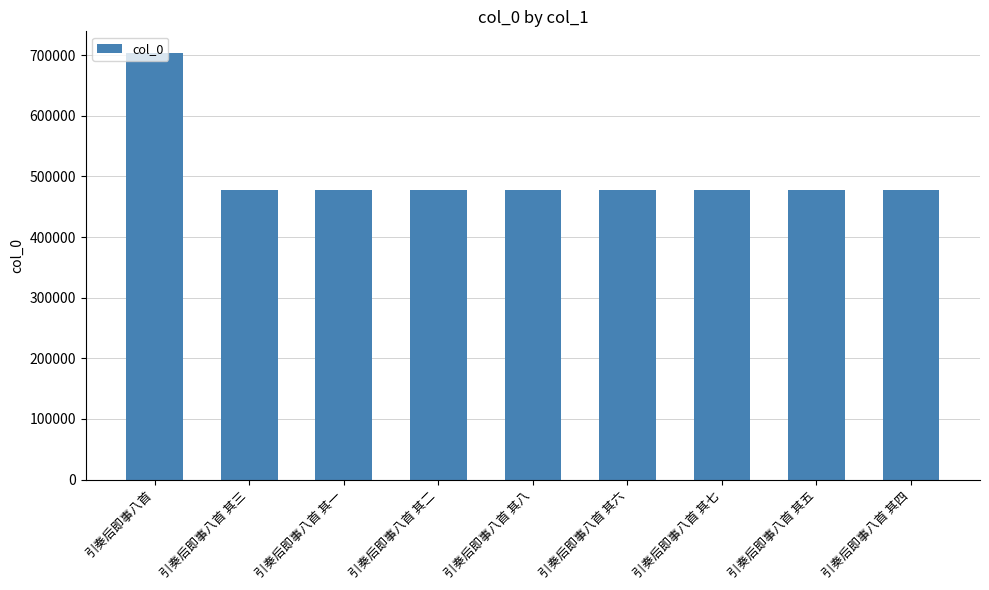

Is it true that the value at 引奏后即事八首 其三 is 478055?

True